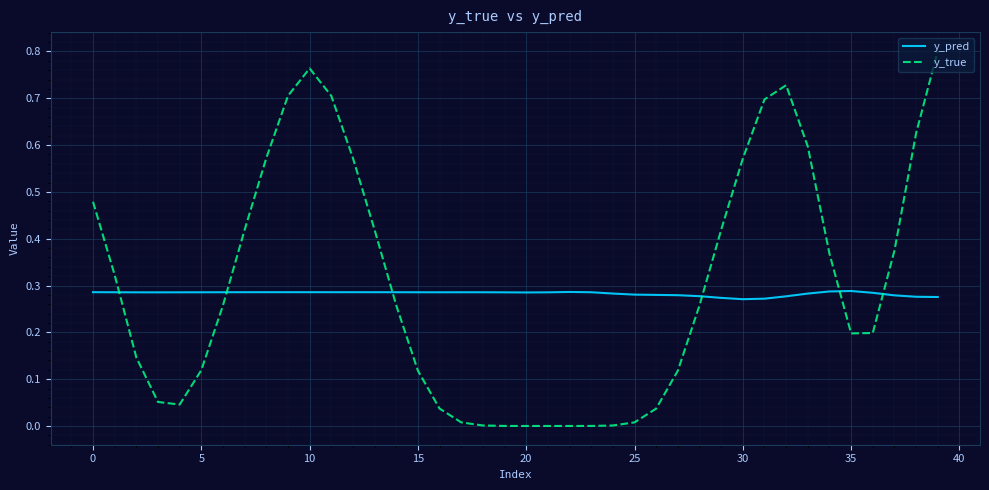

At how many categories does at least one series exceed 0?

40